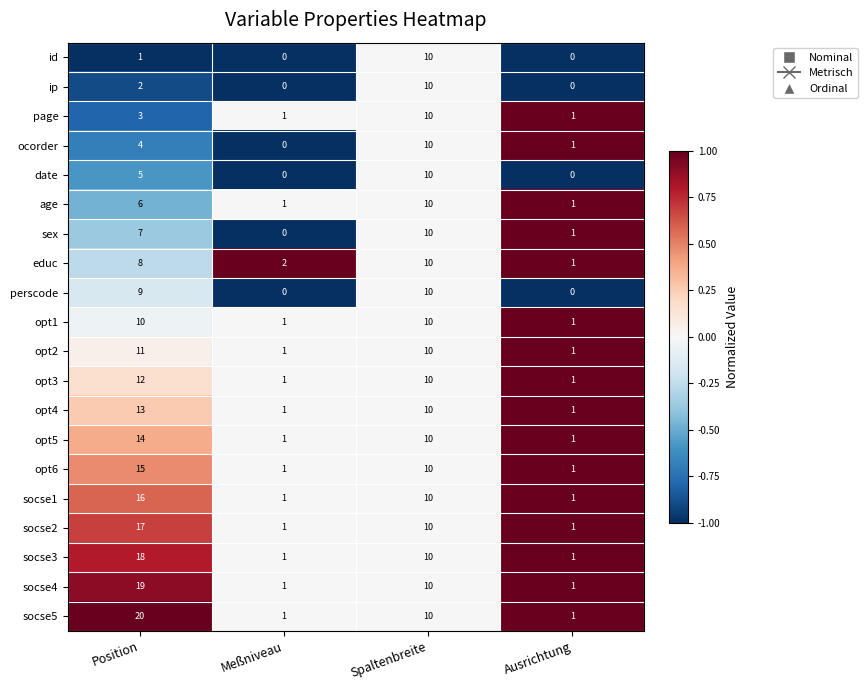

Rank the series at Position from lowest to highest value.

id, ip, page, ocorder, date, age, sex, educ, perscode, opt1, opt2, opt3, opt4, opt5, opt6, socse1, socse2, socse3, socse4, socse5